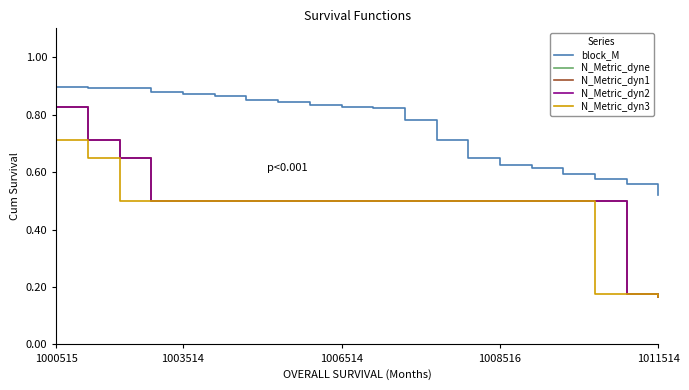

Is this an area chart (filled region under the line)?

No